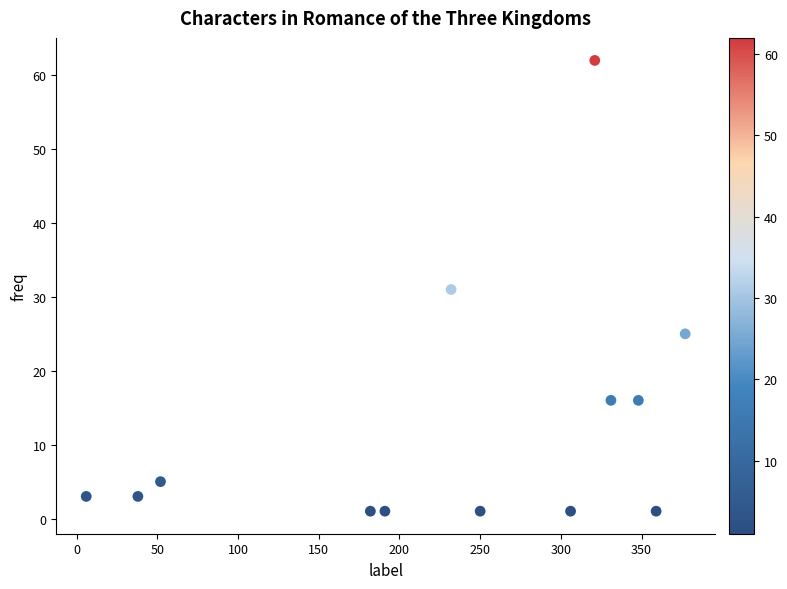

What is the range of X values (max minus min)?

371